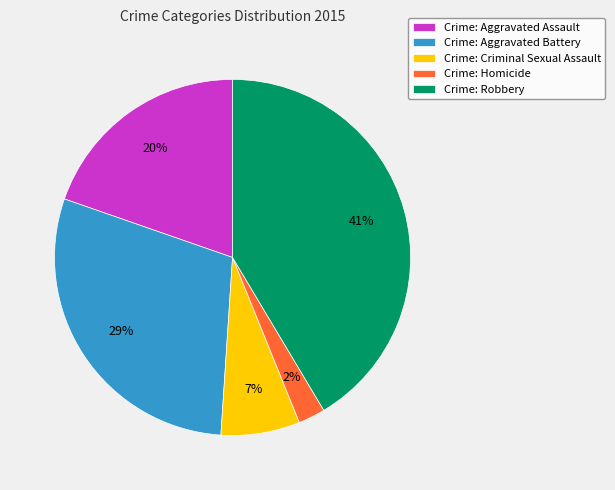

What percentage is the Crime: Robbery slice, to the nearest percent?

41%